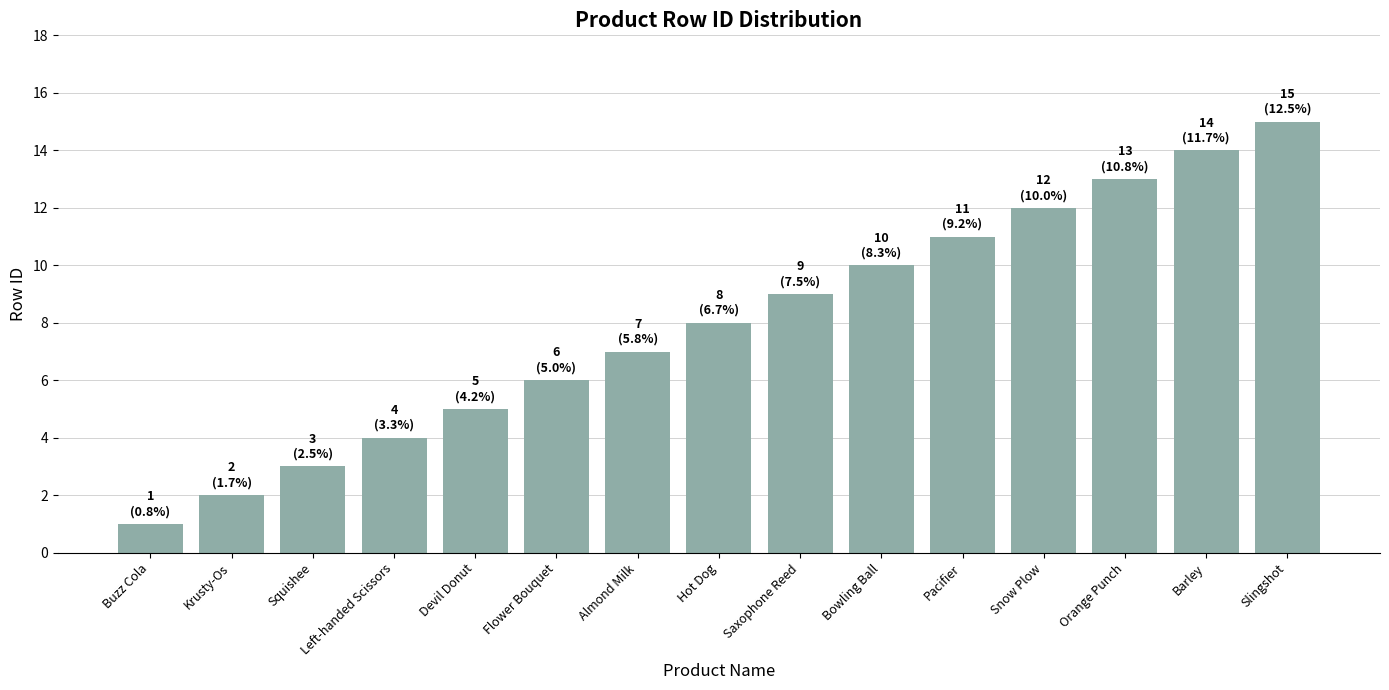

What is the value of the 4th bar from the left?

4